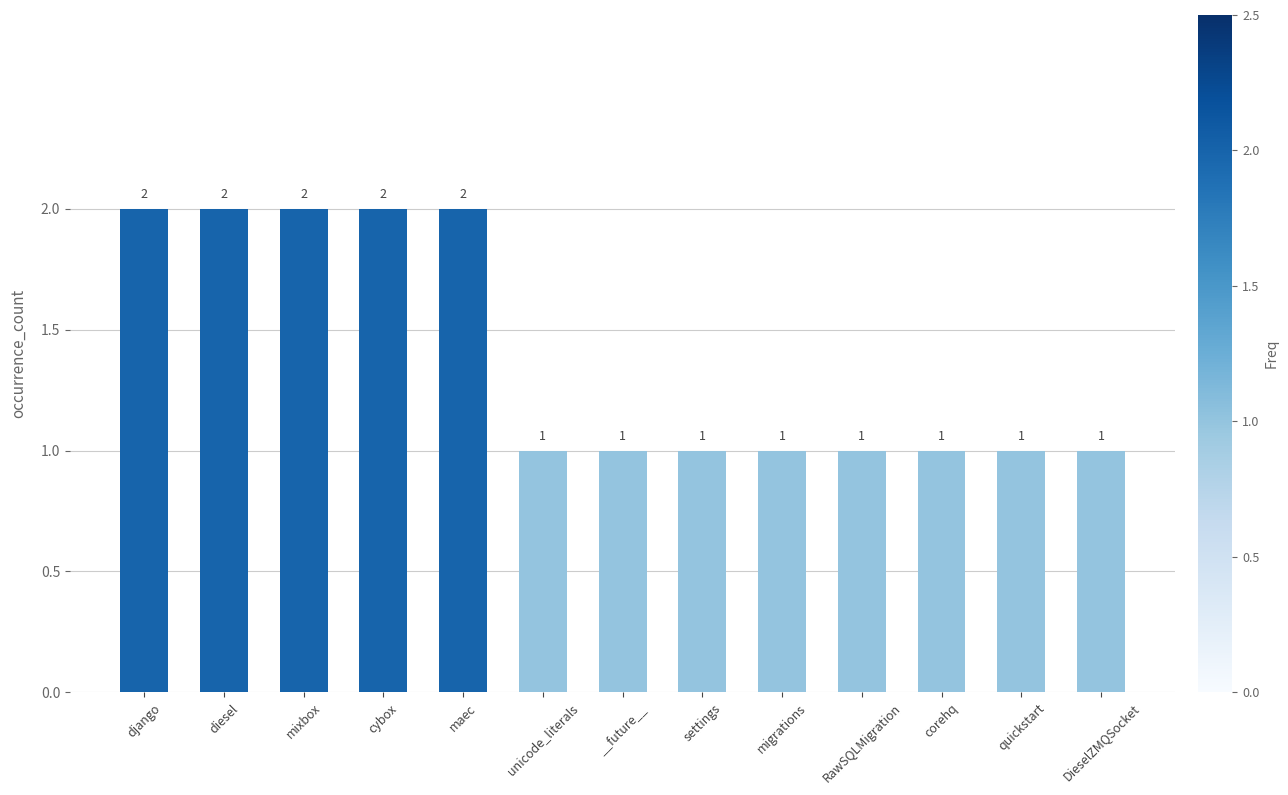

What is the sum of all values?

18